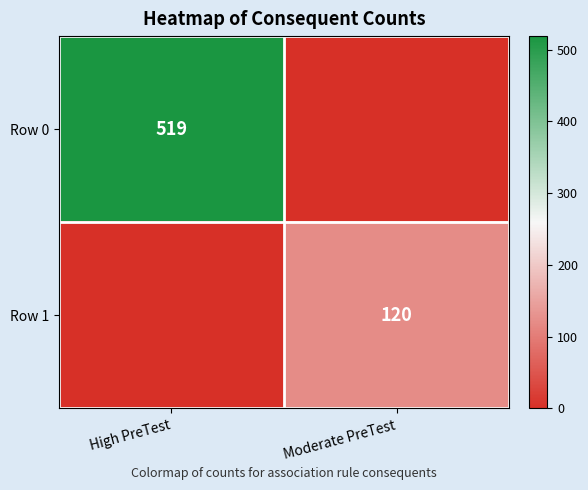

The Row 1 series shows 200 at Moderate PreTest. True or false?

False